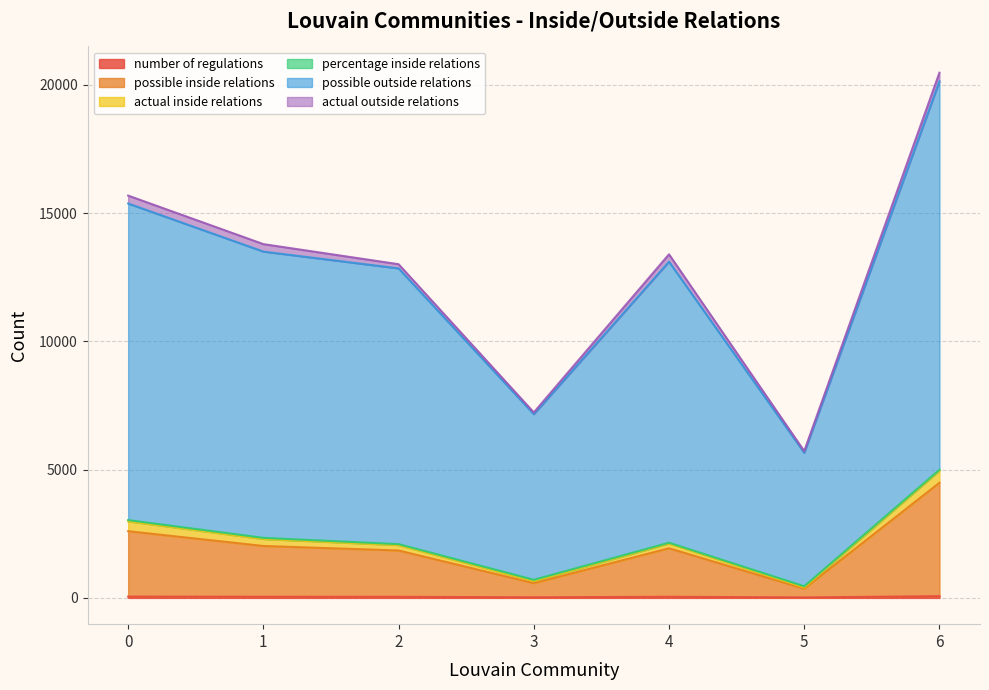

At which category is the sum across all series the highest?

6